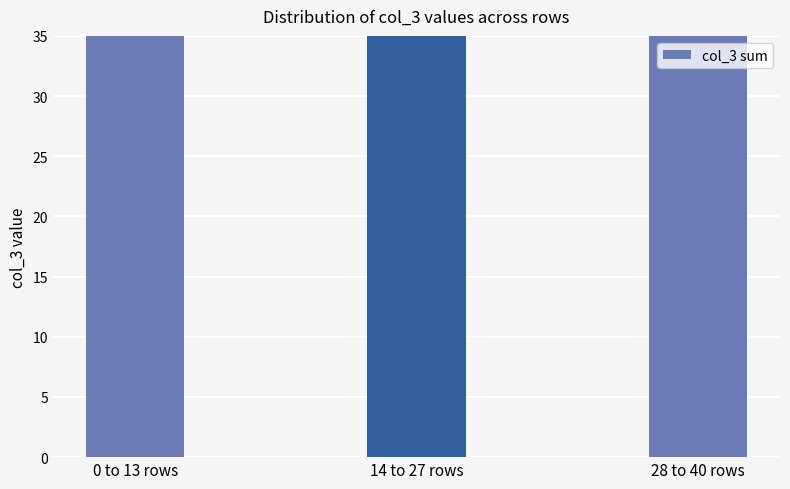

Does the chart contain any negative values?

No